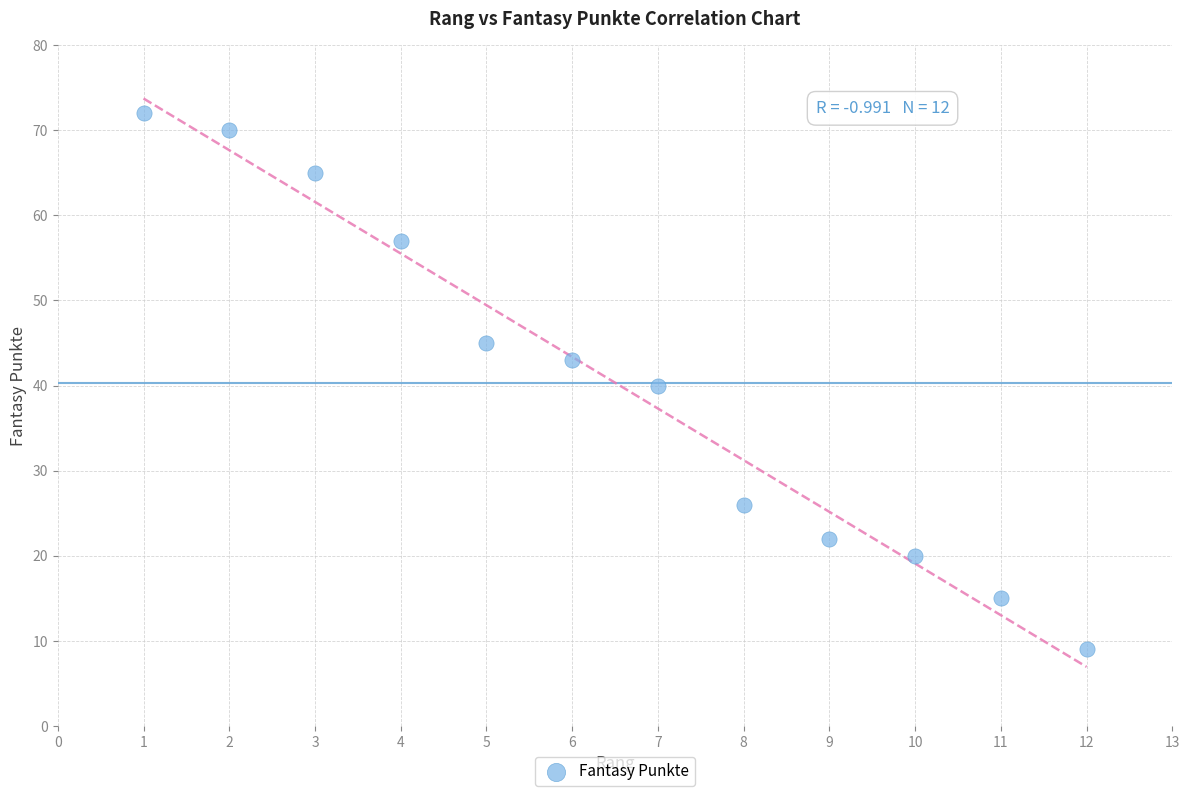

What is the range of X values (max minus min)?

11